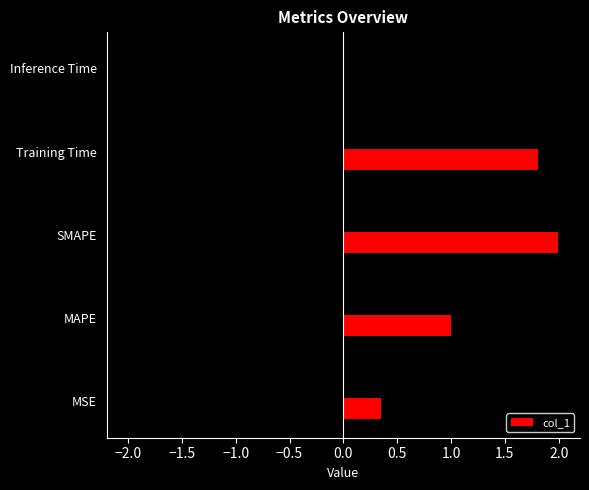

Reading right to left, transcribe all the data shown in this chart.

Inference Time=0.0	Training Time=1.8	SMAPE=2.0	MAPE=1.0	MSE=0.3